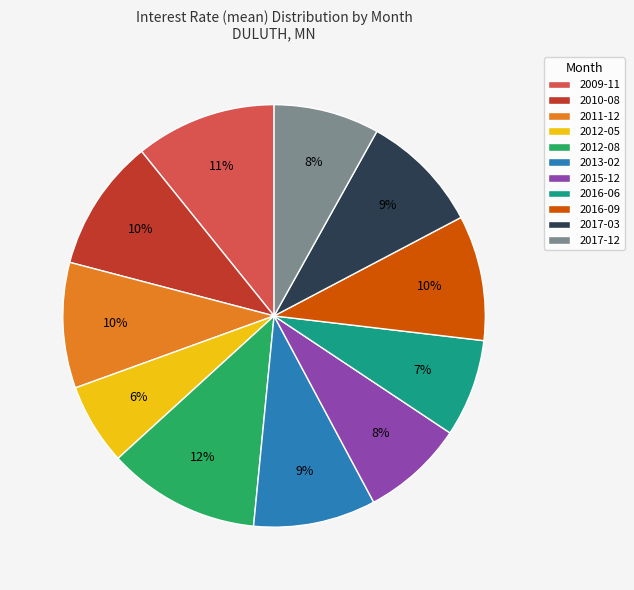

Which category has the biggest portion of the pie?

2012-08